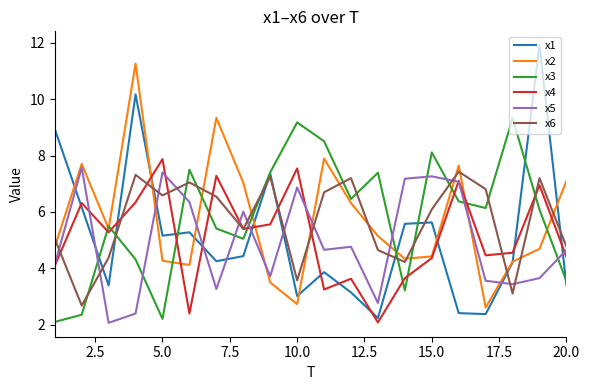

Which series has the largest range (max minus min)?

x1